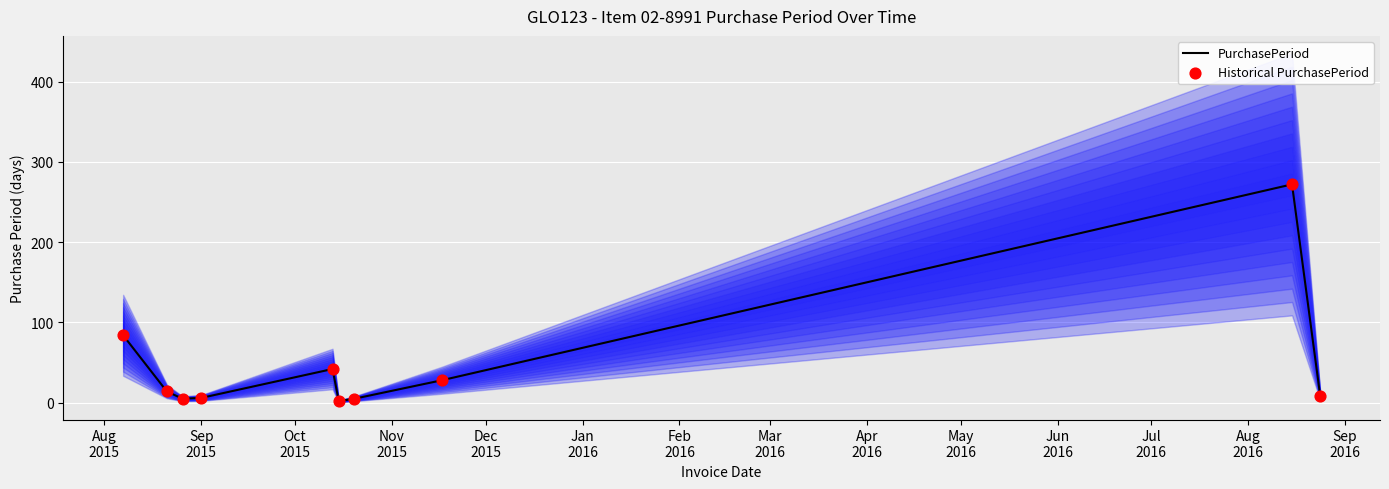

Which series contains the lowest Y value?

PurchasePeriod